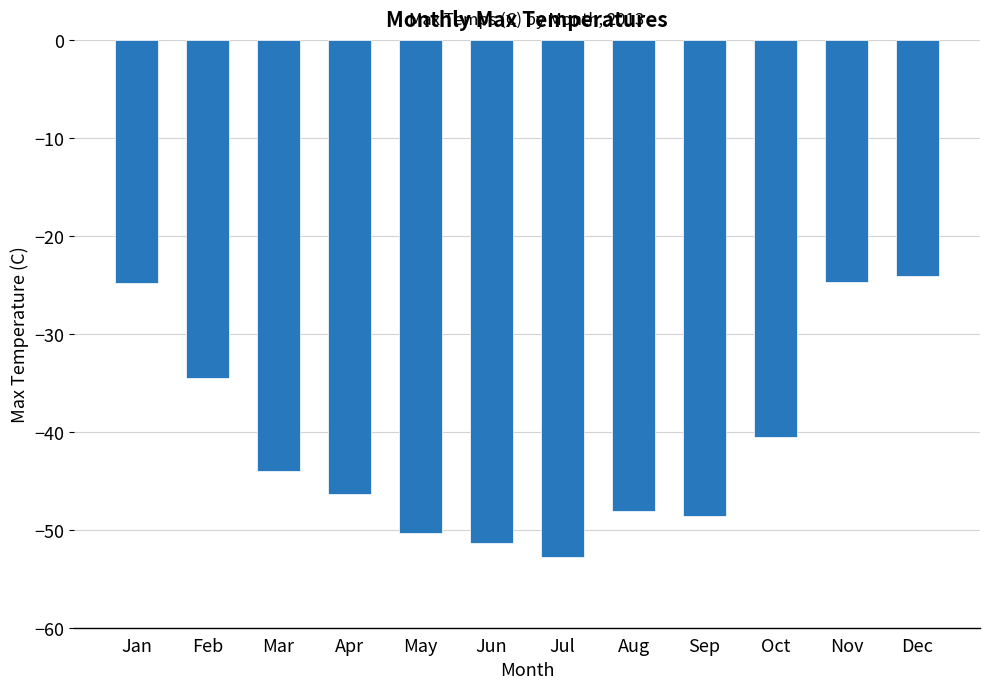

What is the change in value from Feb to Jul?

-18.3